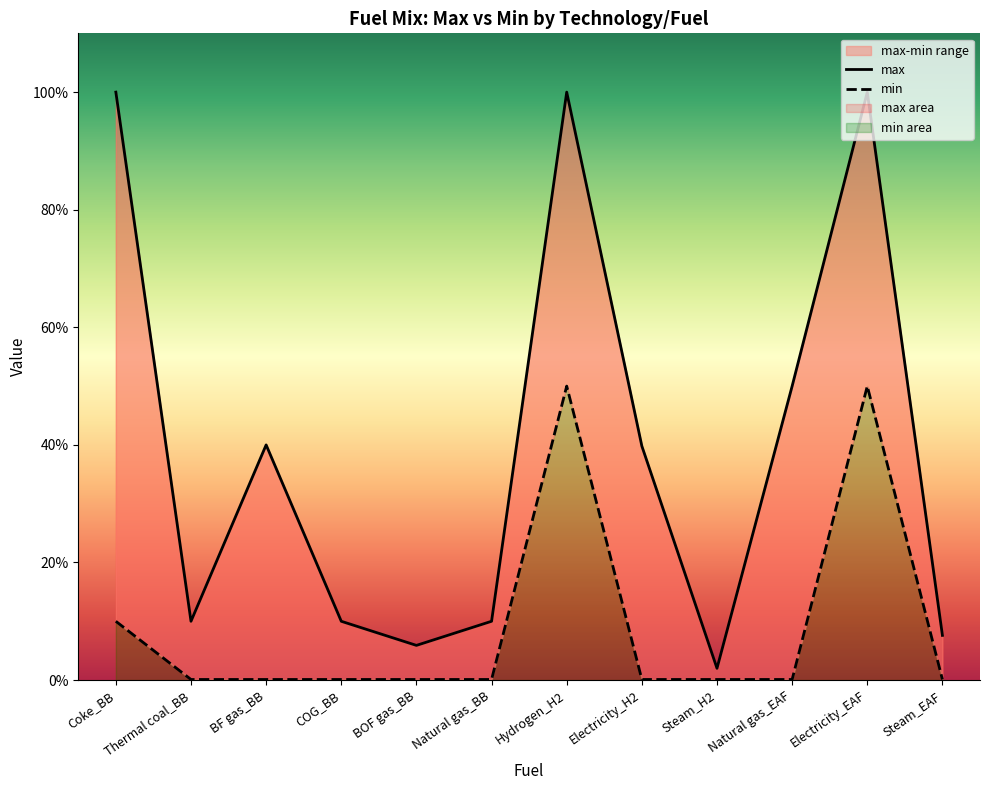

Which label corresponds to the smallest value in the chart?

Thermal coal_BB